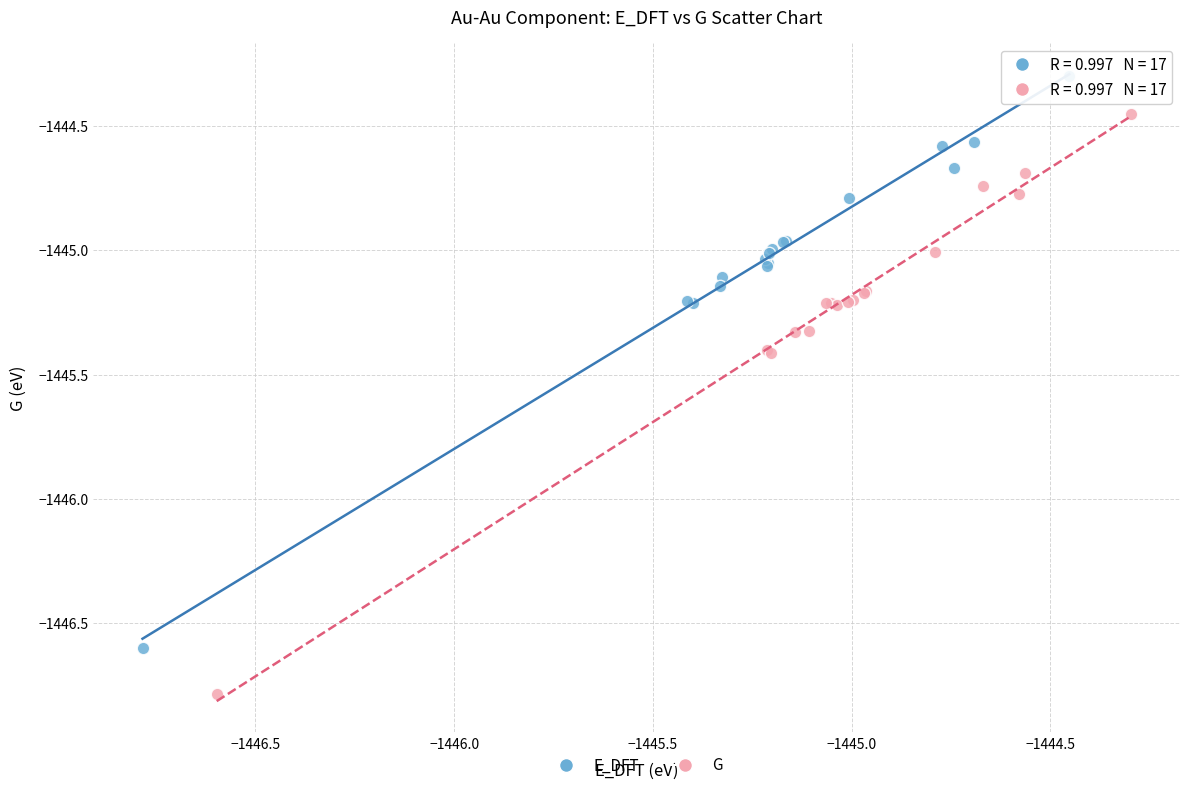

Which series reaches the minimum Y coordinate?

G